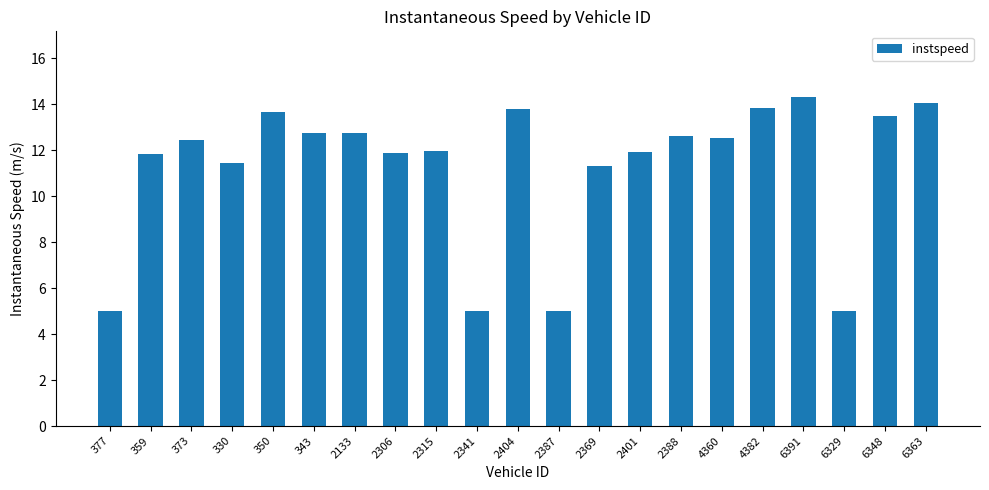

Read the value at 2401.

11.9